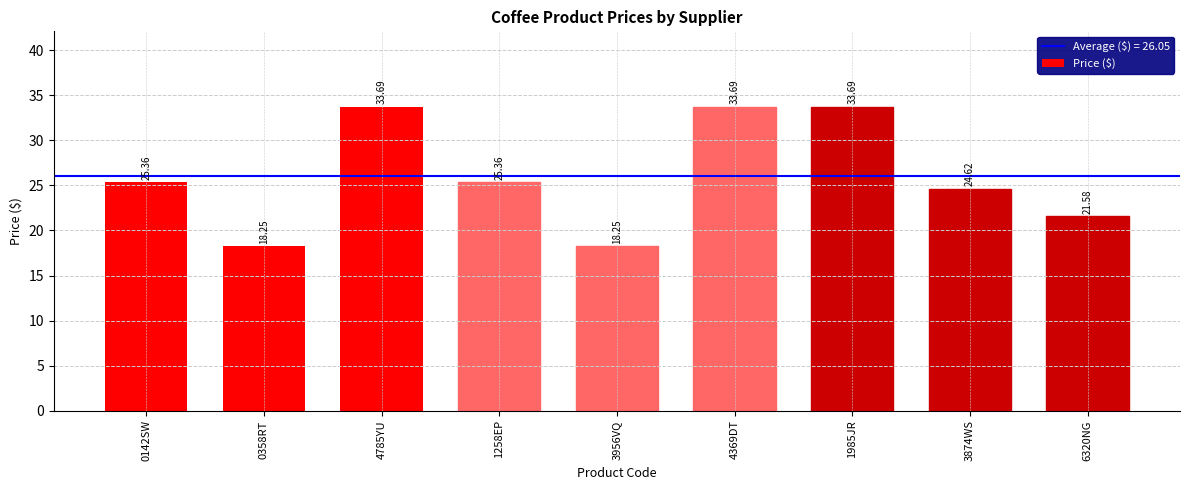

What is the sum of all values?

234.5